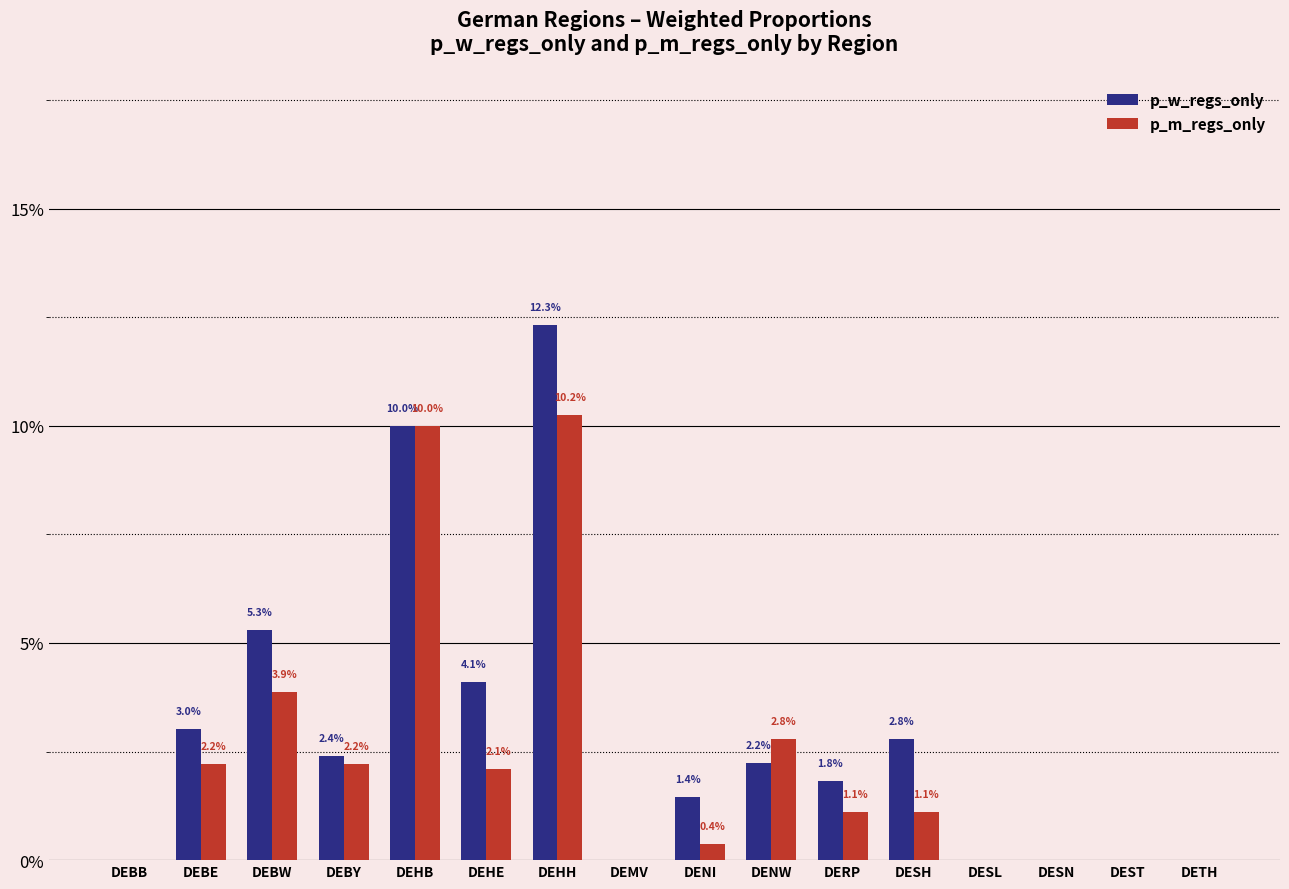

Which series changed the most between DEMV and DESH?

p_w_regs_only